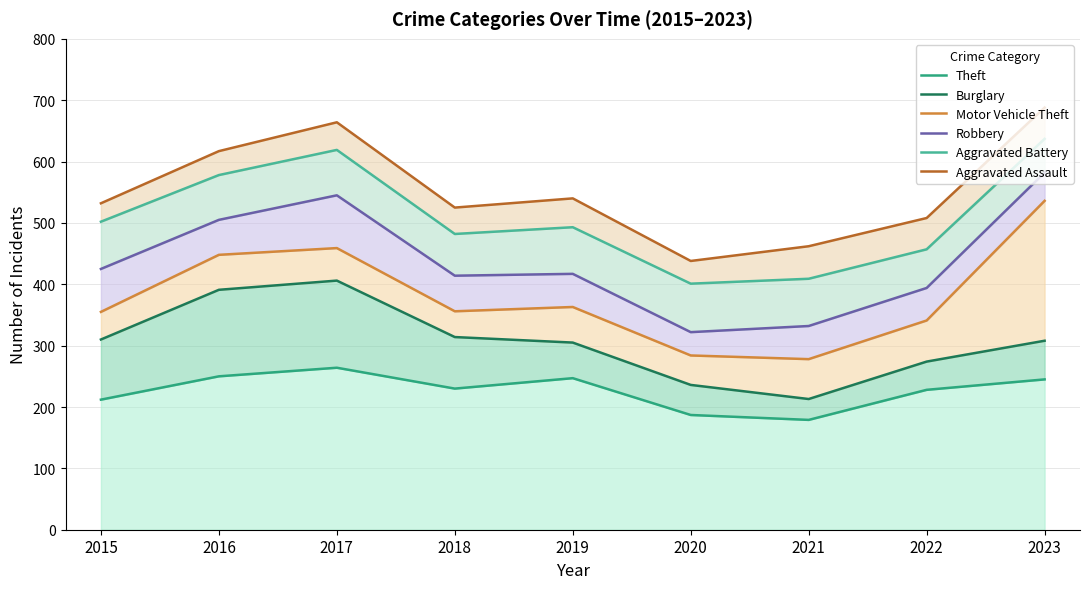

What is the minimum value for Robbery?

322